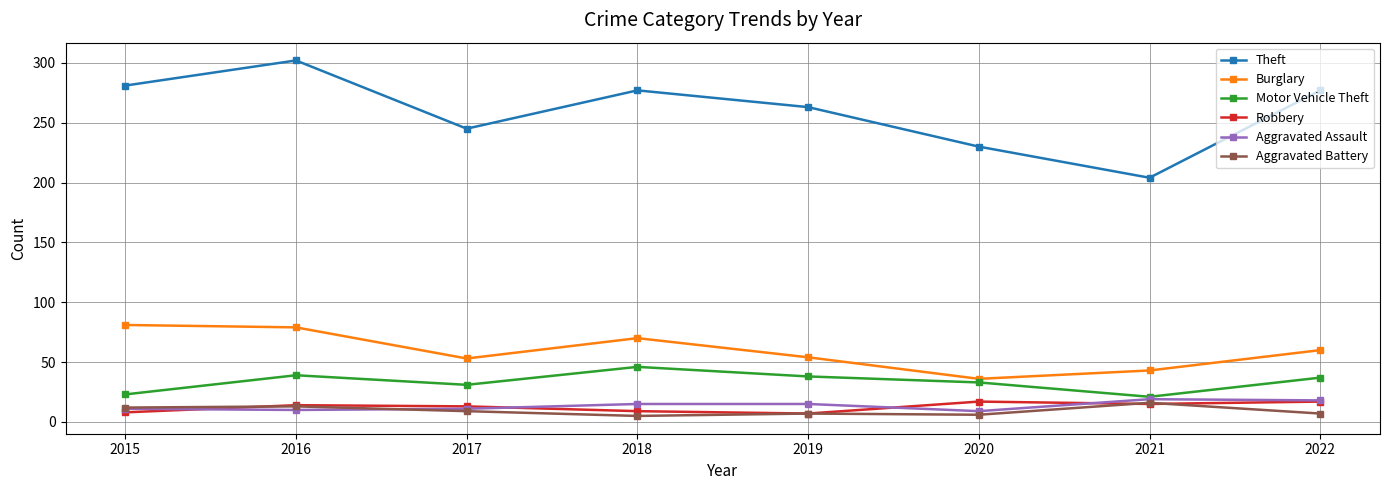

The Motor Vehicle Theft series shows 31 at 2017. True or false?

True